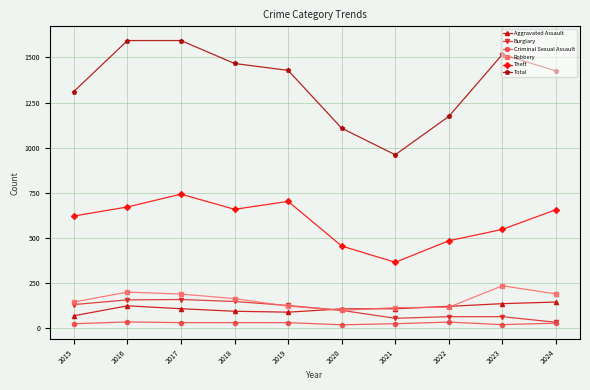

At how many categories does at least one series exceed 1089?

9